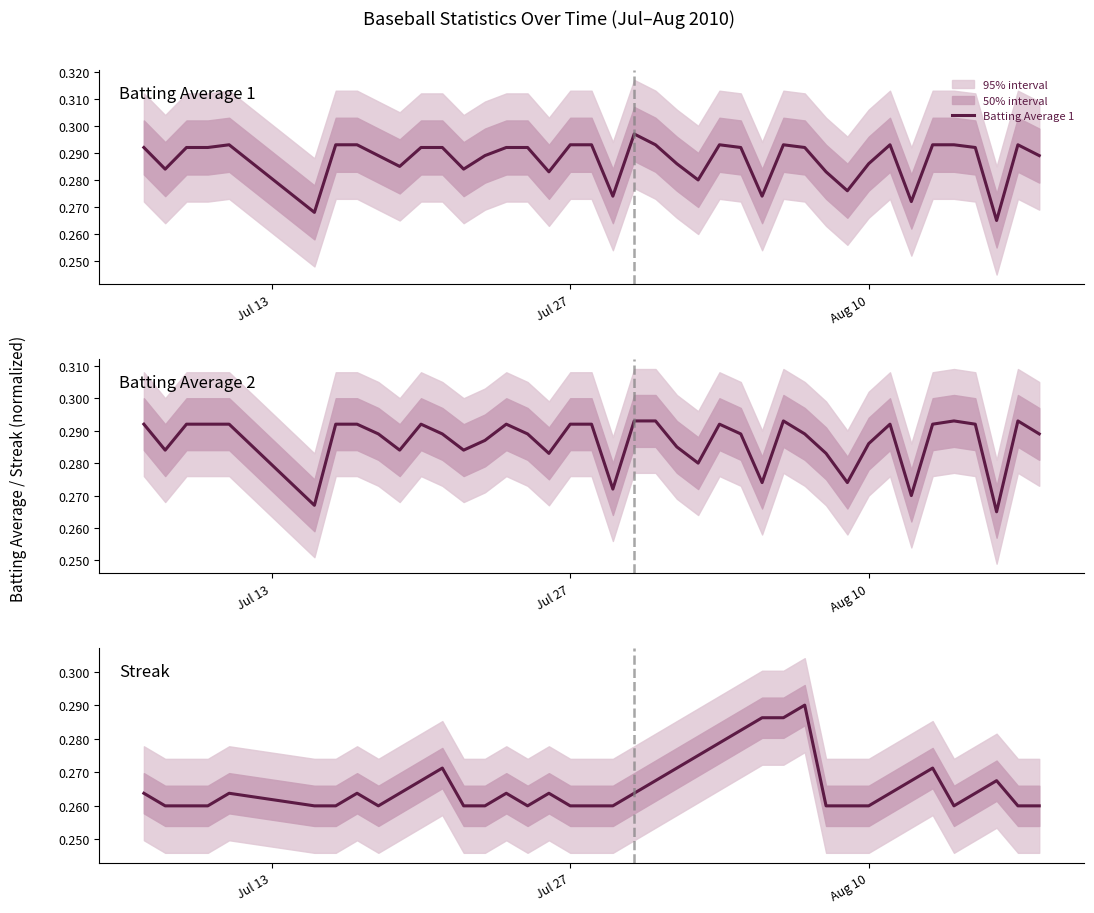

True or false: Batting Average 2 and Streak intersect in this chart.

True